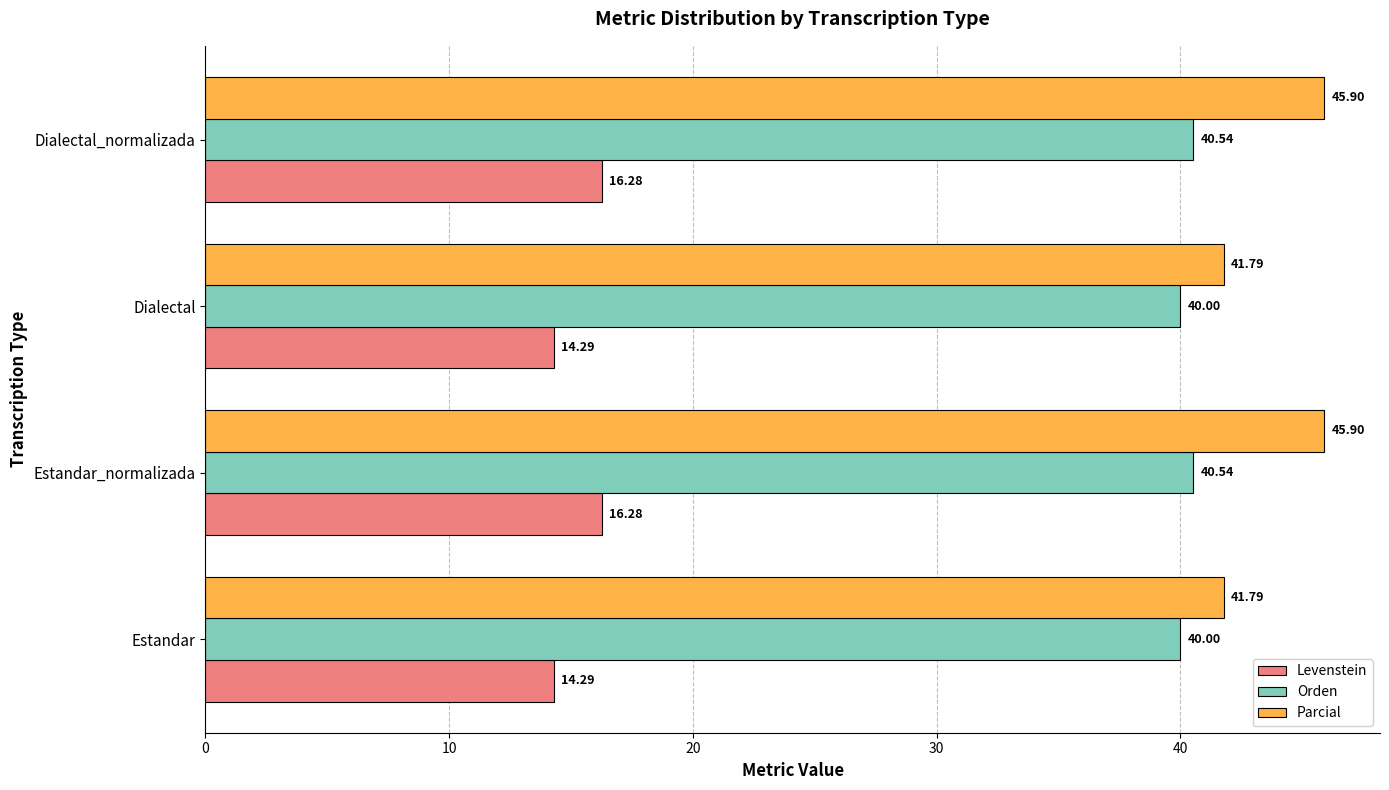

Which series has the largest range (max minus min)?

Parcial